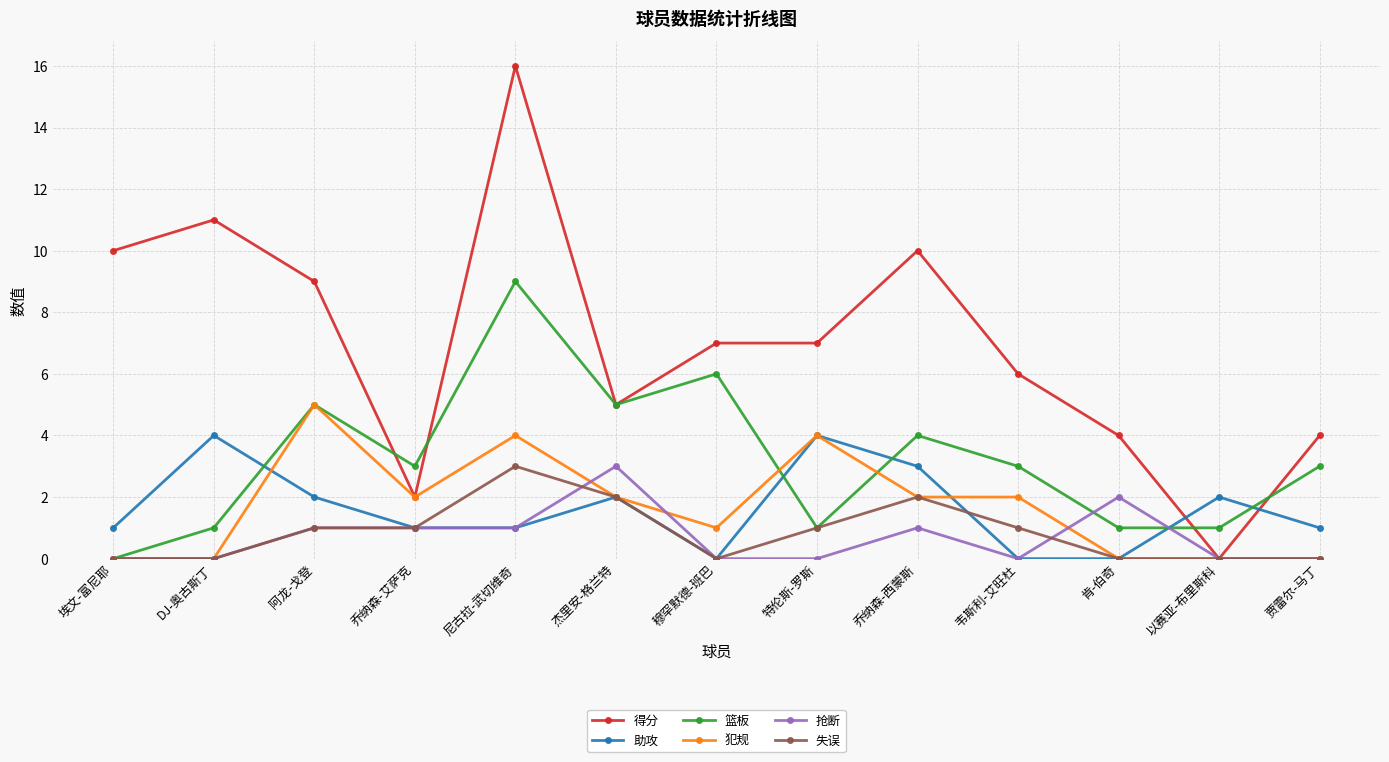

What are all the series names shown in the legend?

得分, 助攻, 篮板, 犯规, 抢断, 失误